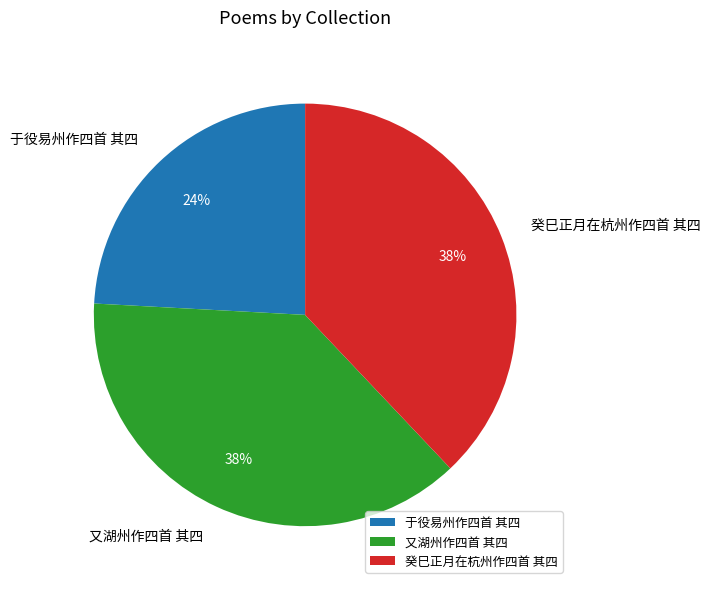

Which slice is the smallest?

于役易州作四首 其四